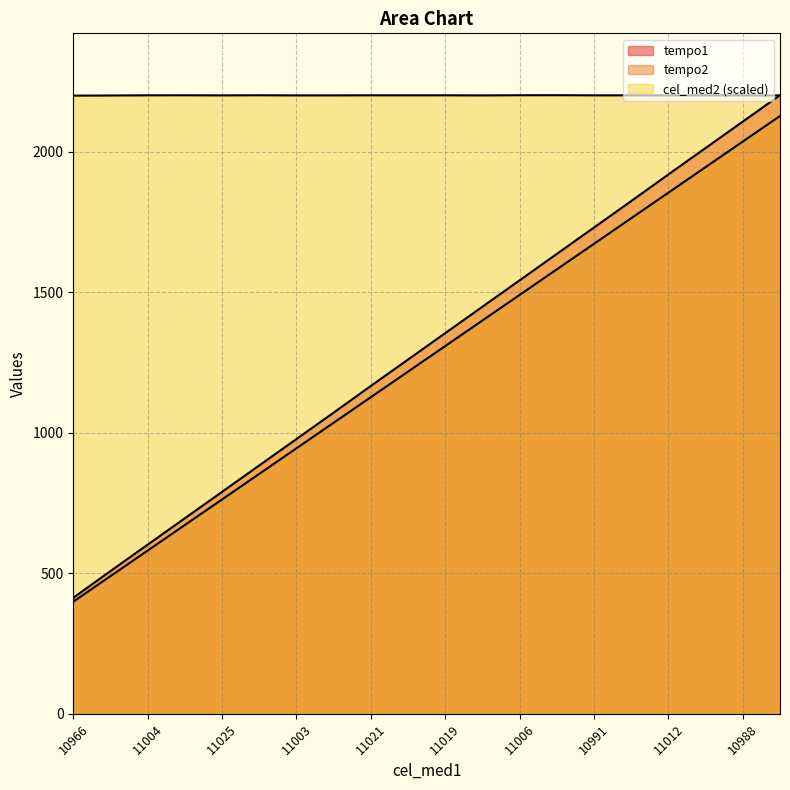

What are all the series names shown in the legend?

tempo1, tempo2, cel_med2